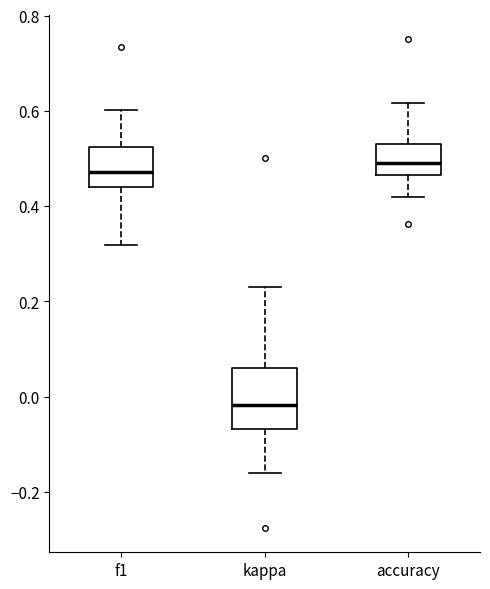

Comparing the boxes themselves (not the whiskers), which one is the tallest?

kappa